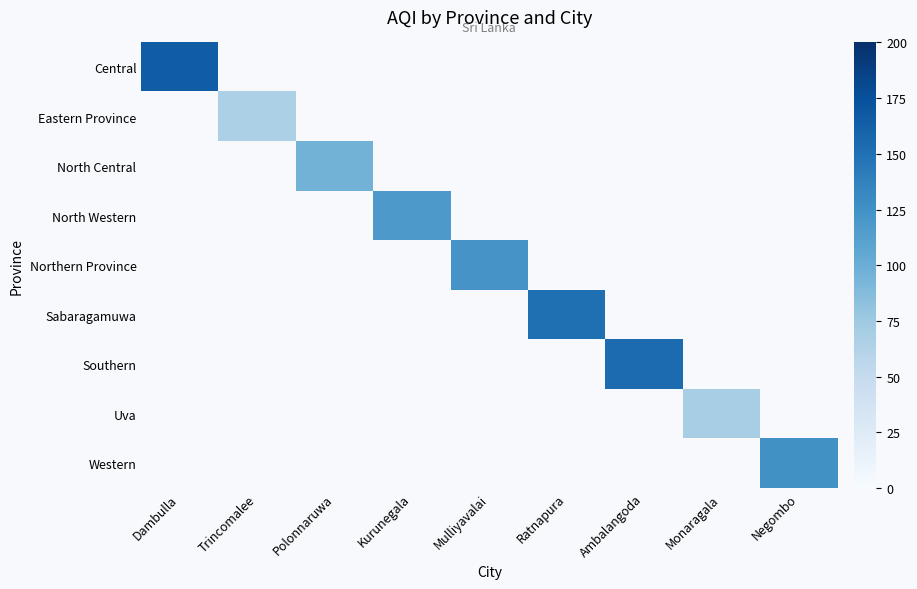

What is the highest value of the Central series?

165.0